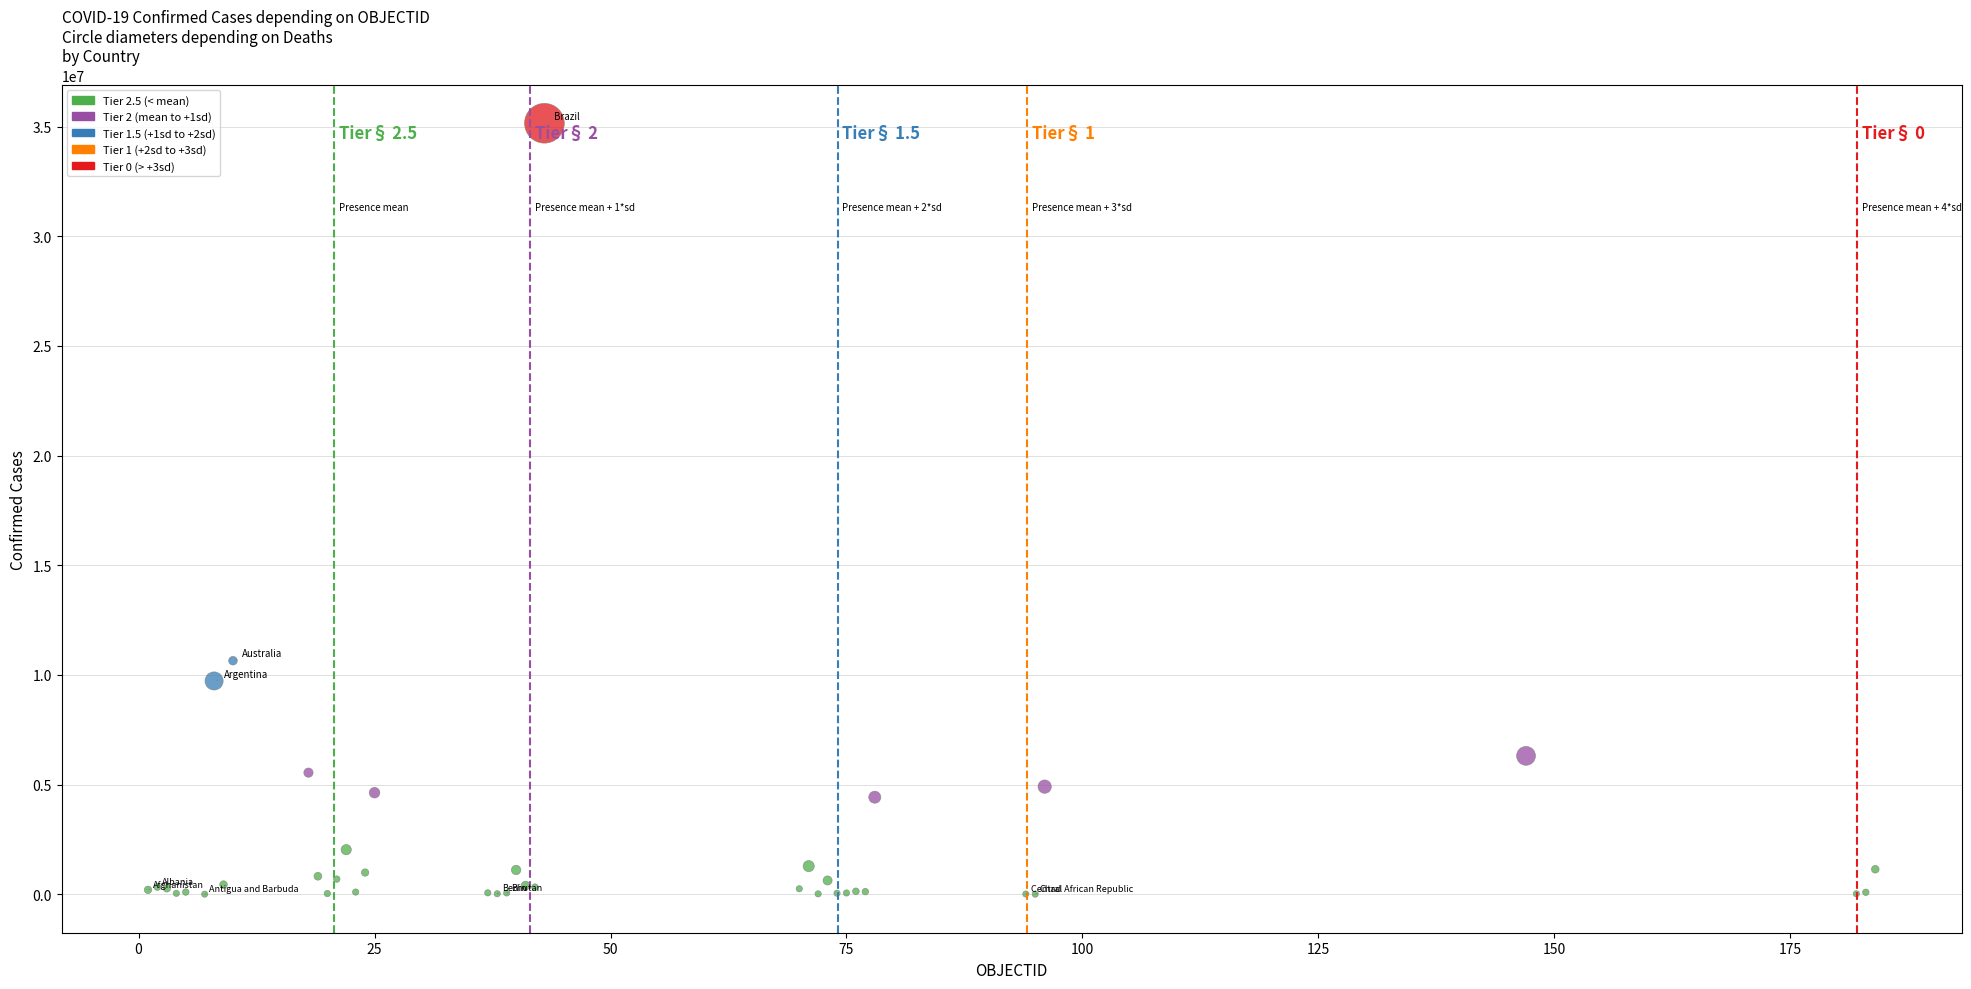

What Y value in the scatter plot is closest to 17578572?

10649747